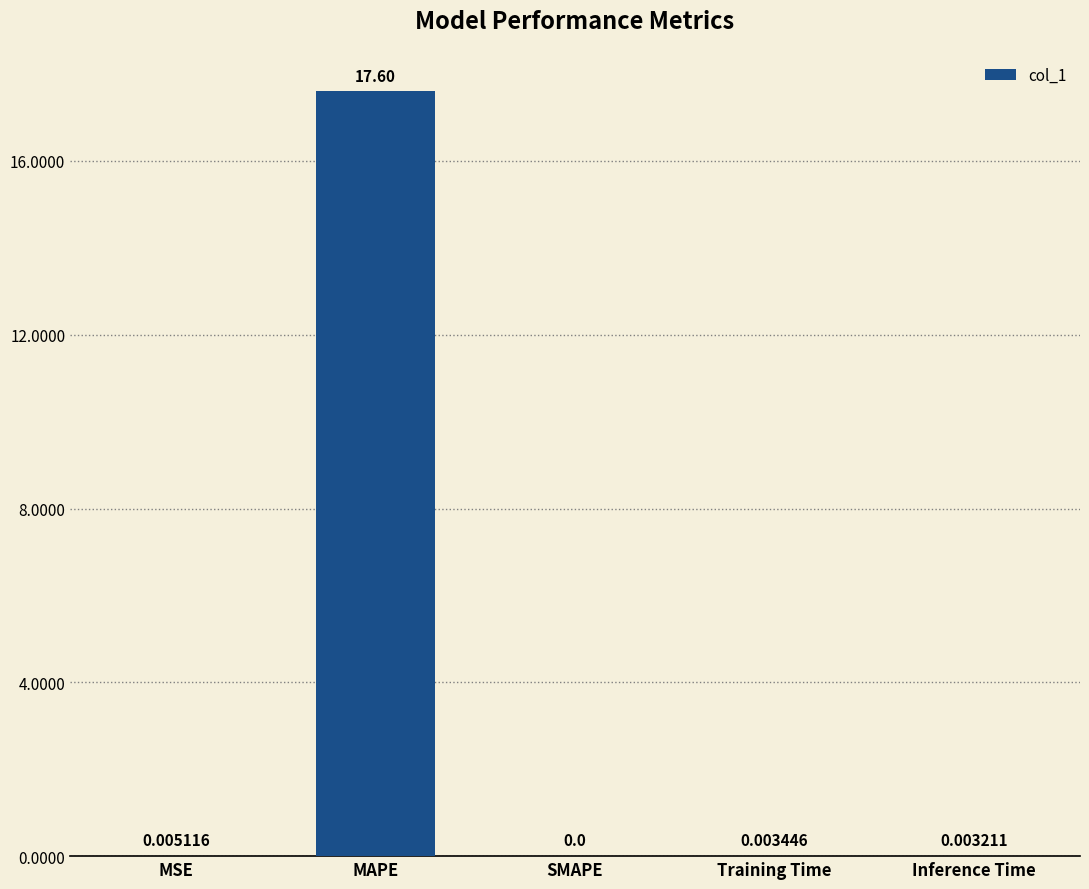

What is the sum of all values?

17.6